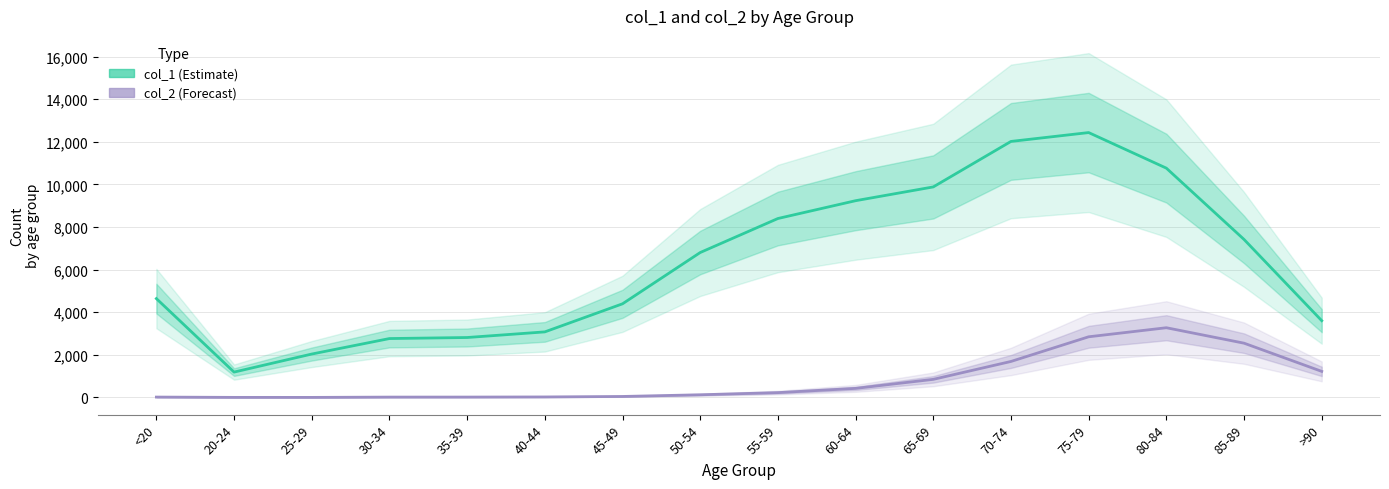

Count the number of categories in the chart.

16